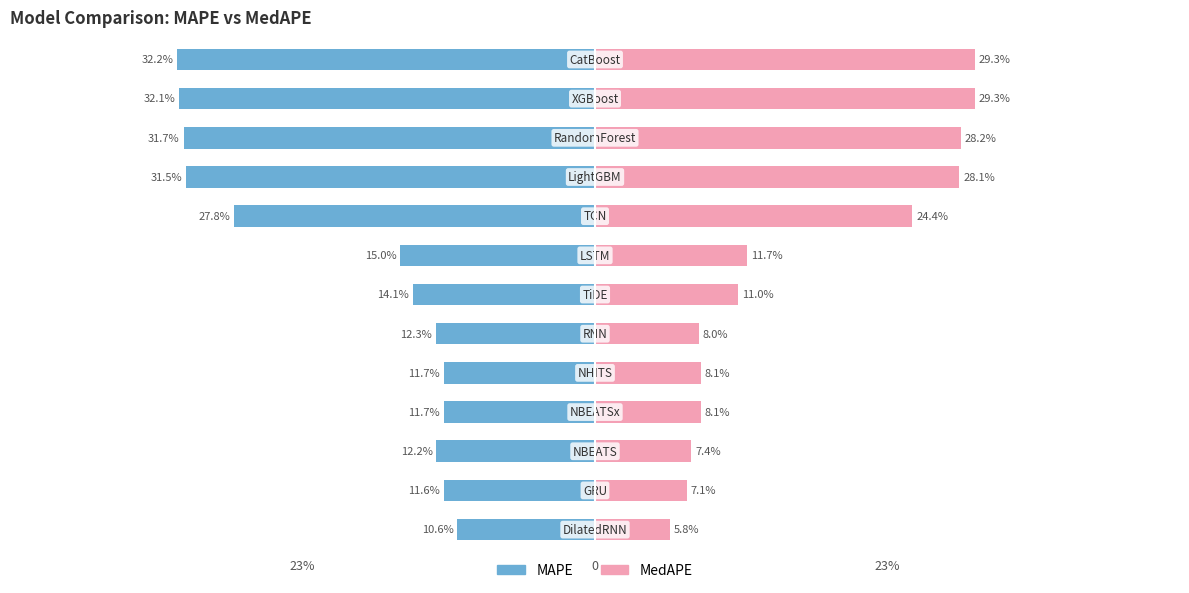

Are the bars horizontal?

Yes